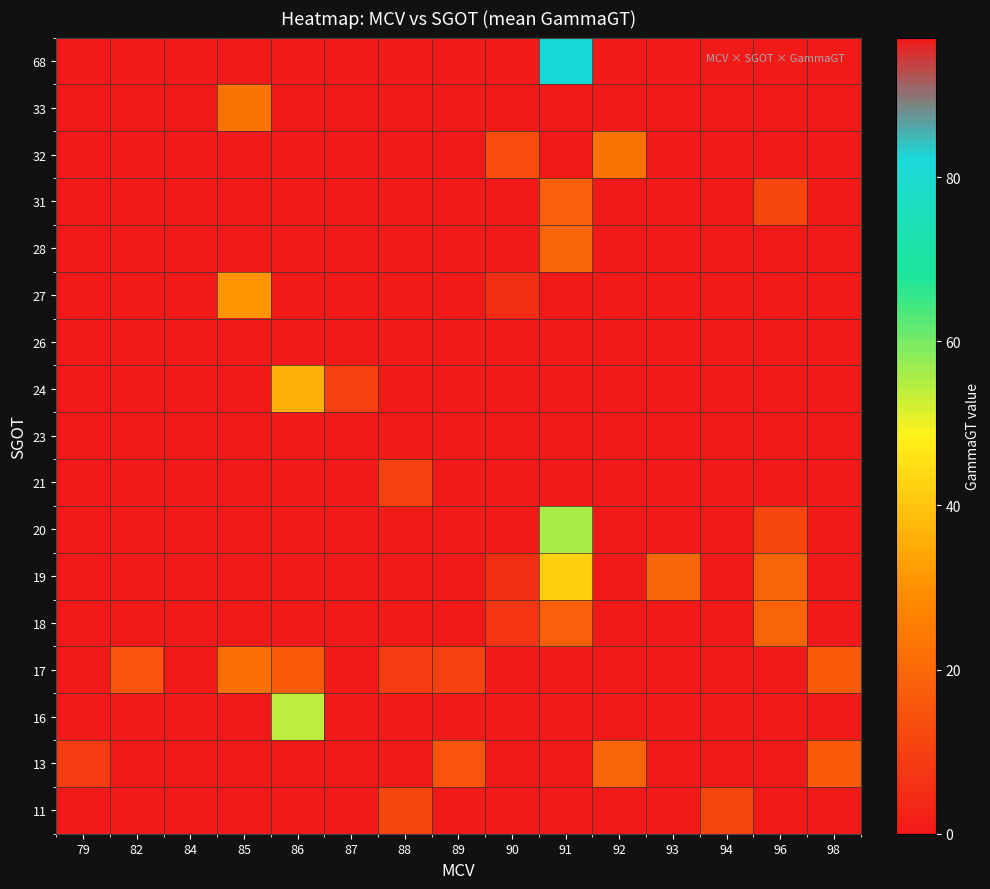

Which category has the highest value across all series?

84